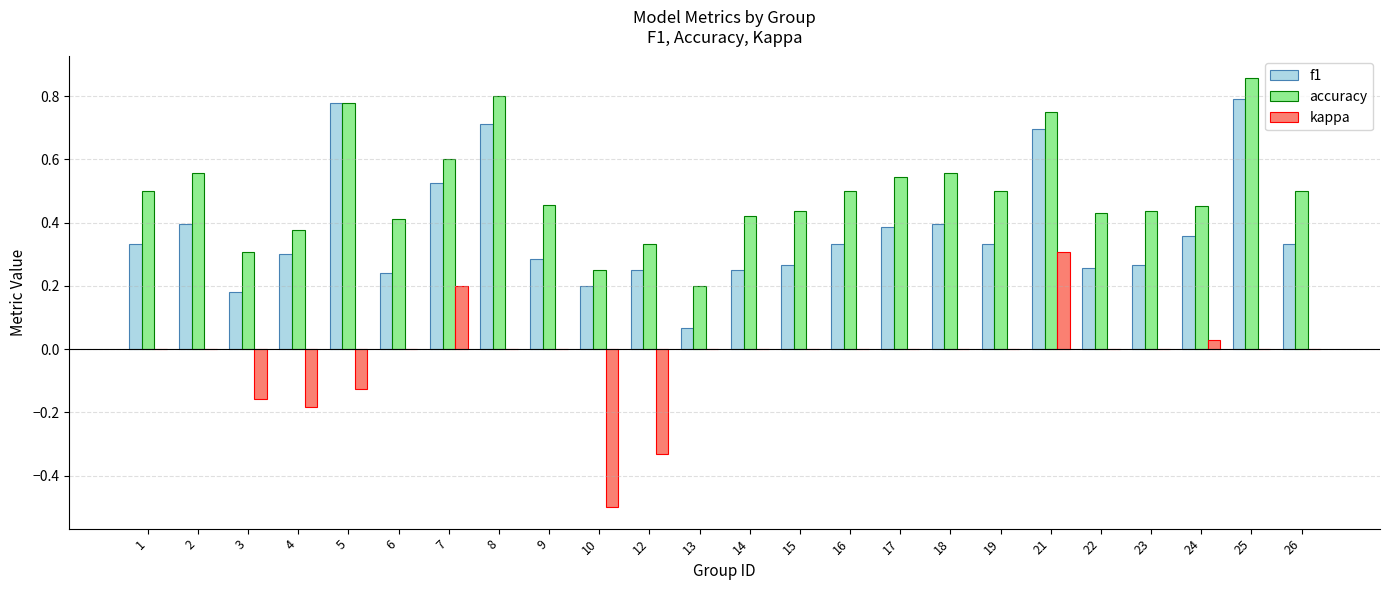

How many groups of bars are there?

24